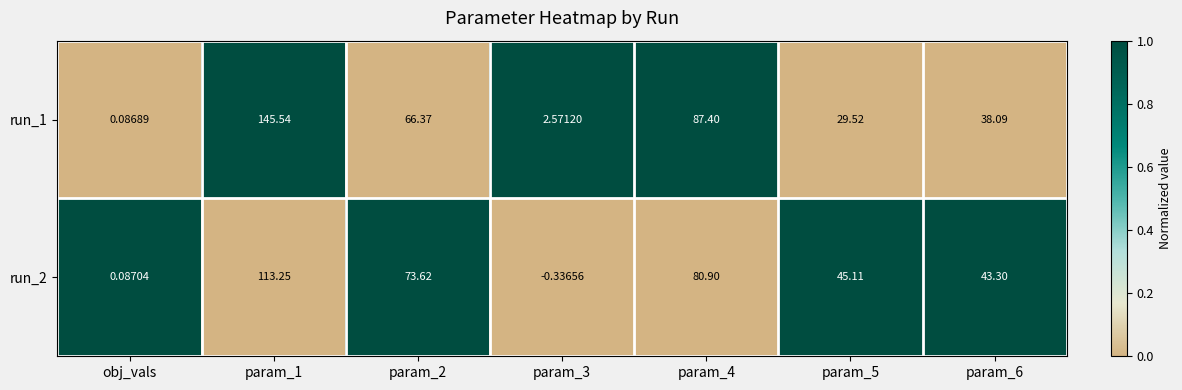

Which category has the highest value across all series?

param_1